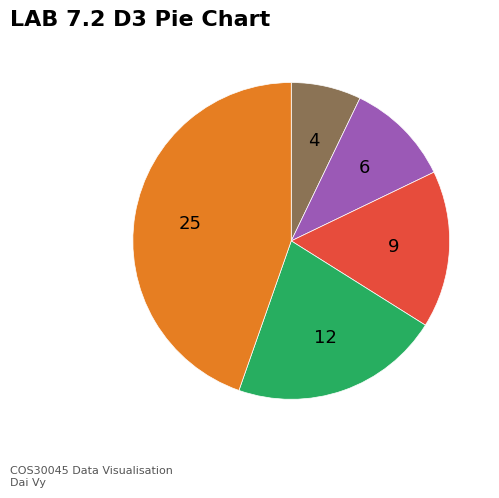

Does any single category account for the majority?

No